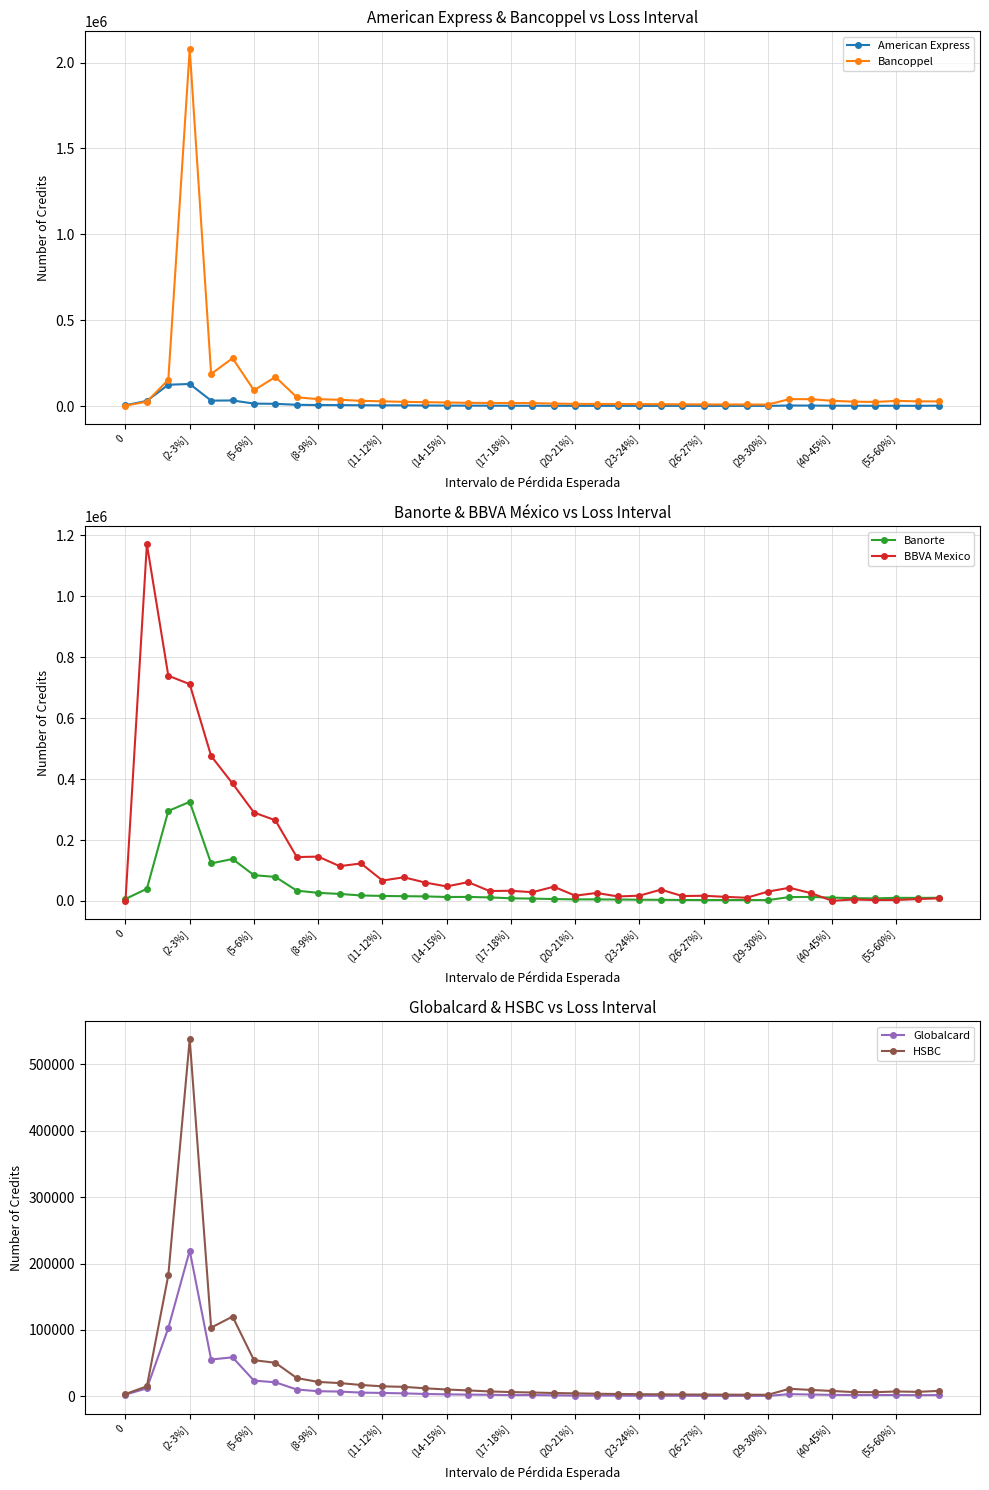

What is the spread (max minus min) of values at 0?

6435